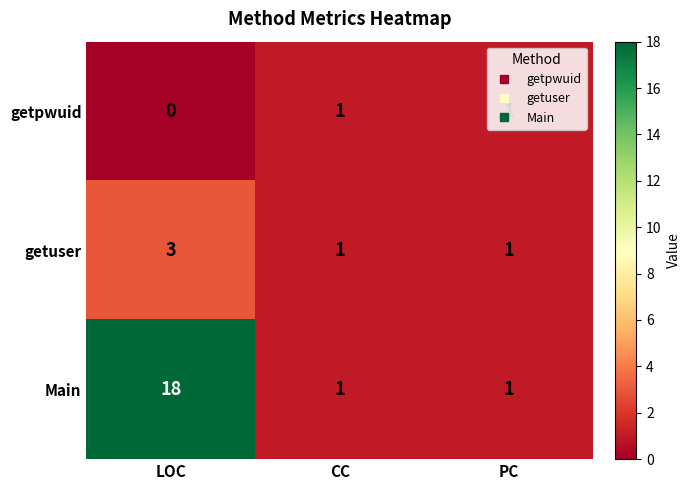

What is the difference between the Main values at CC and LOC?

17